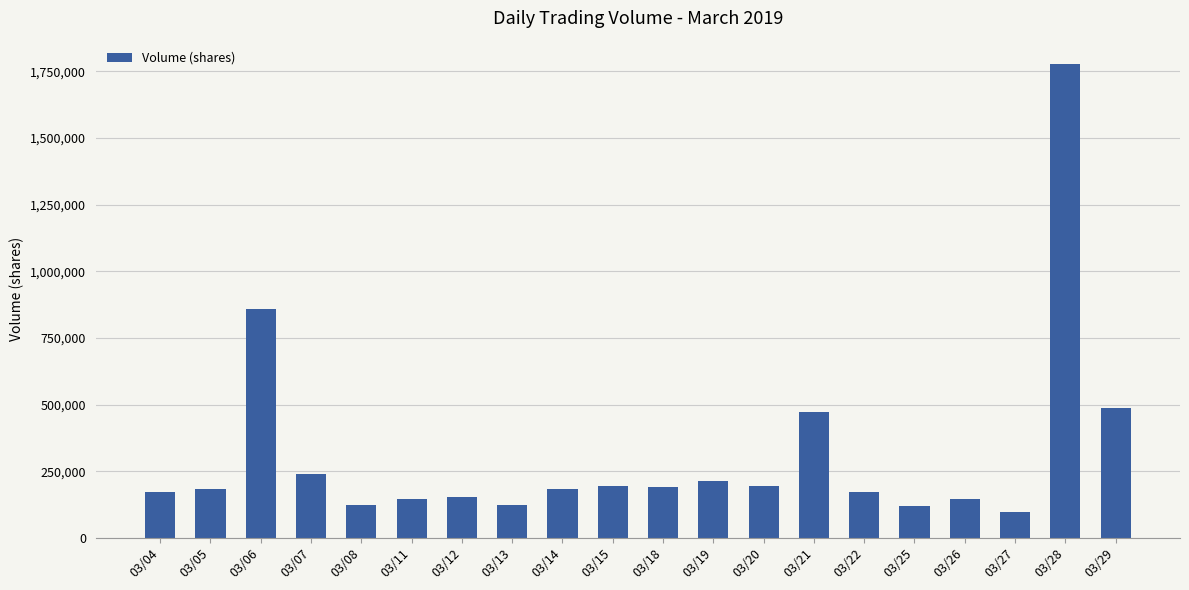

Approximately how many times larger is the value at 03/05 compared to 03/14?

1.0